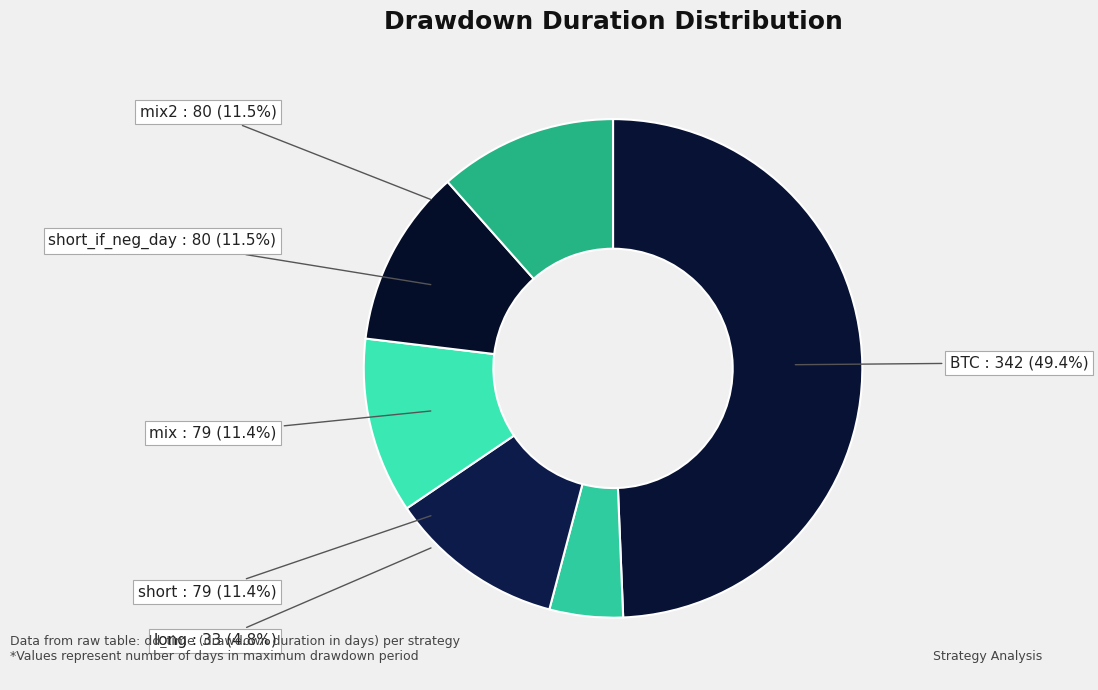

What is the largest slice in the pie chart?

BTC